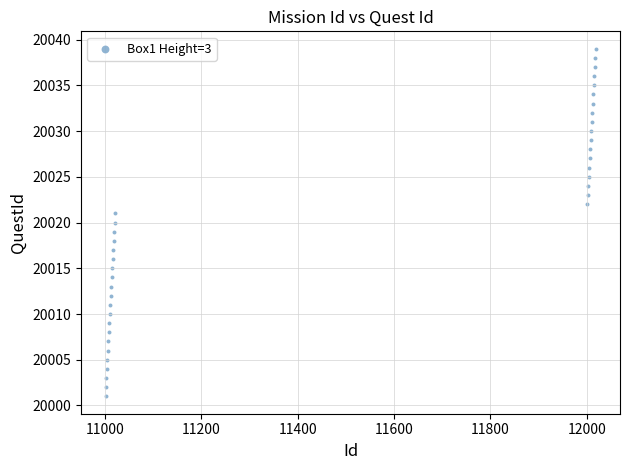

What is the range of X values (max minus min)?

1017